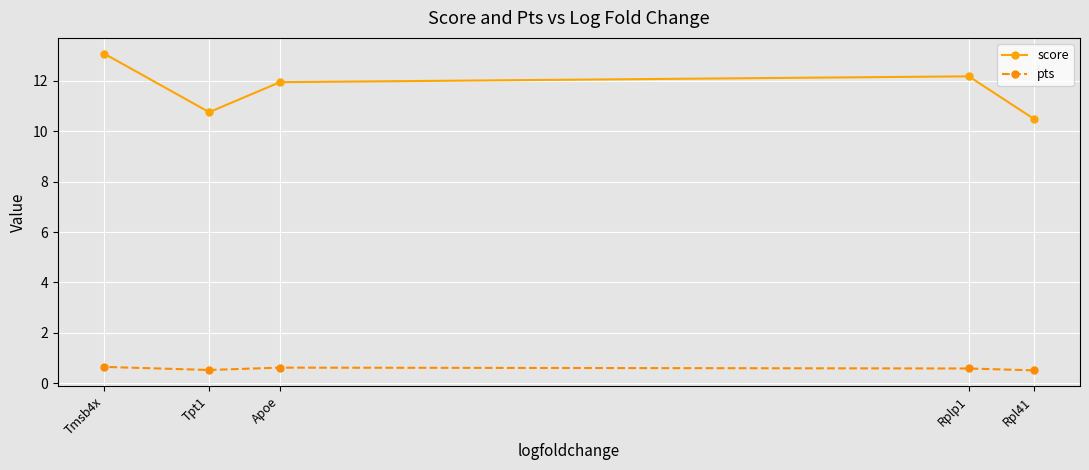

At which category is the sum across all series the highest?

Tmsb4x